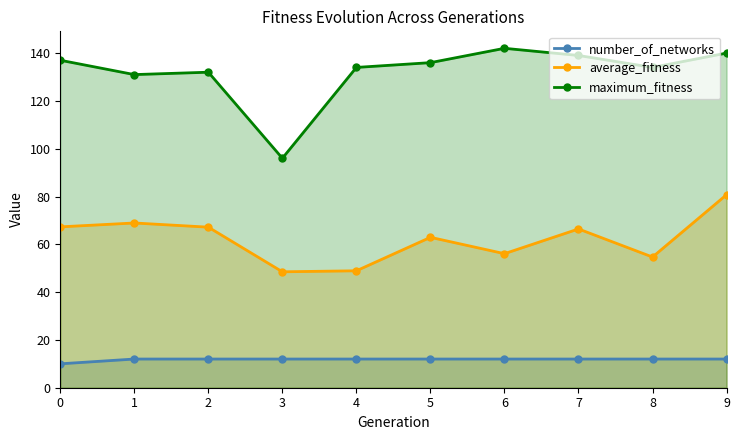

Is the value of number_of_networks at 2 greater than the value of average_fitness at 8?

No